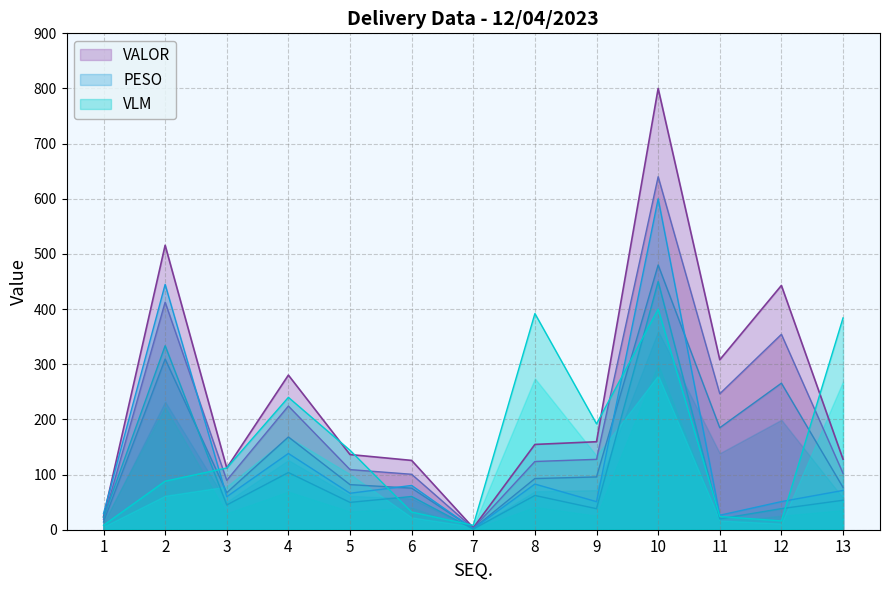

Which series has the largest total across all categories?

VALOR